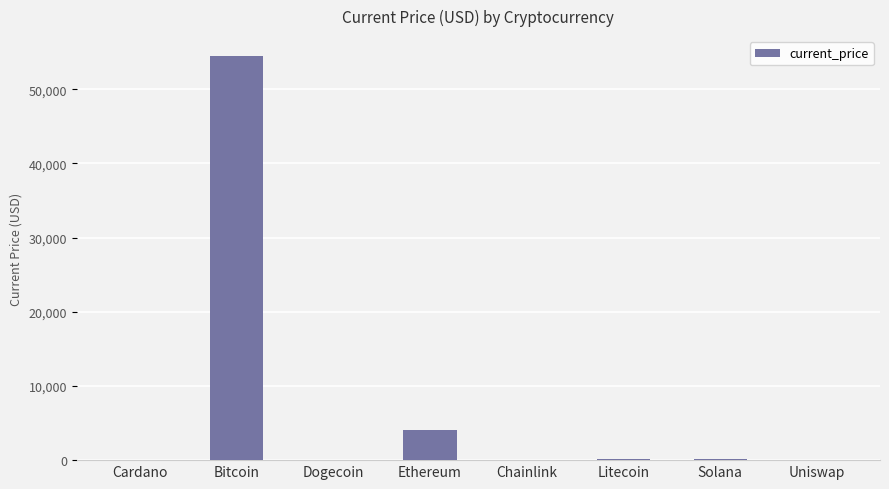

What is the sum of all values?

59008.5